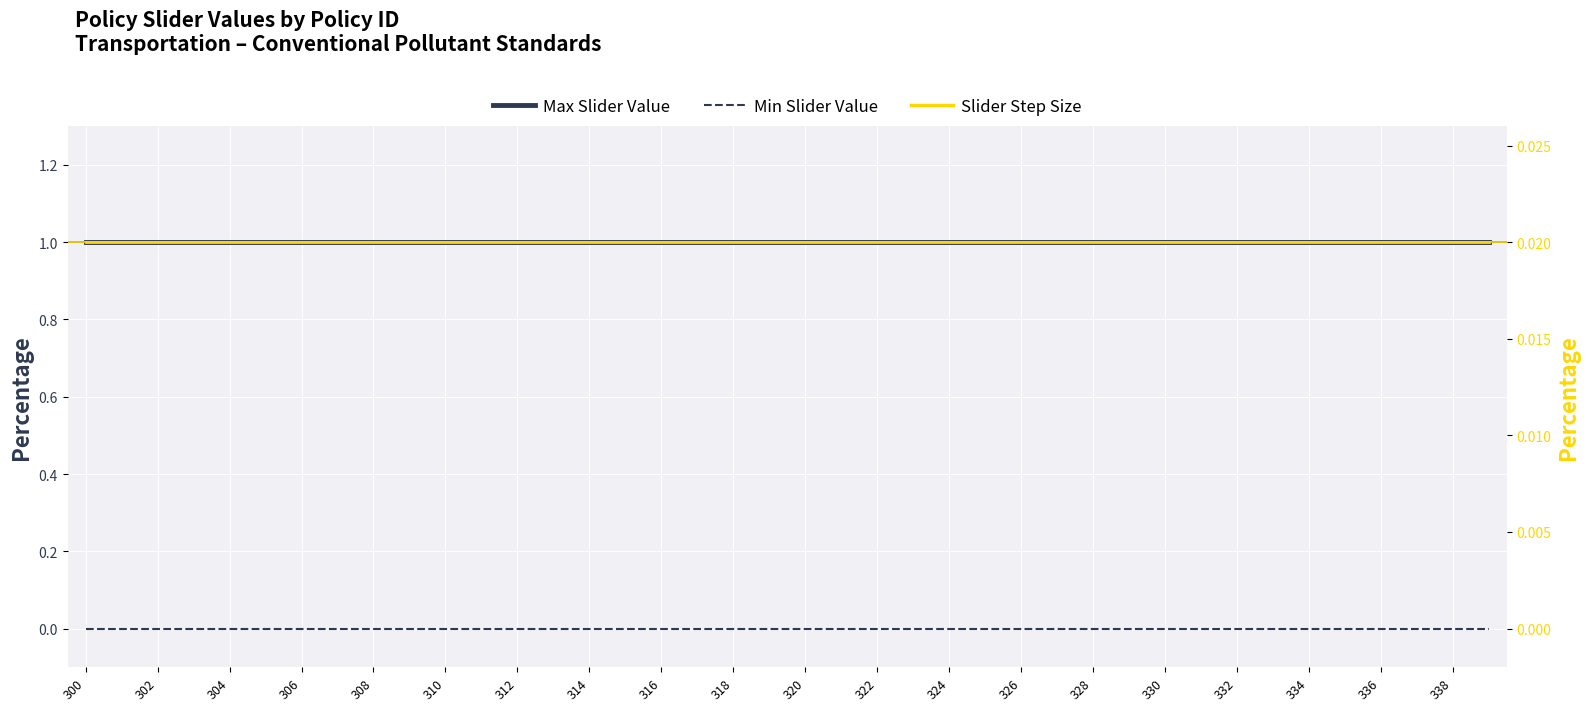

What is the value of the Max Slider Value point at the 11th from the left?

1.0